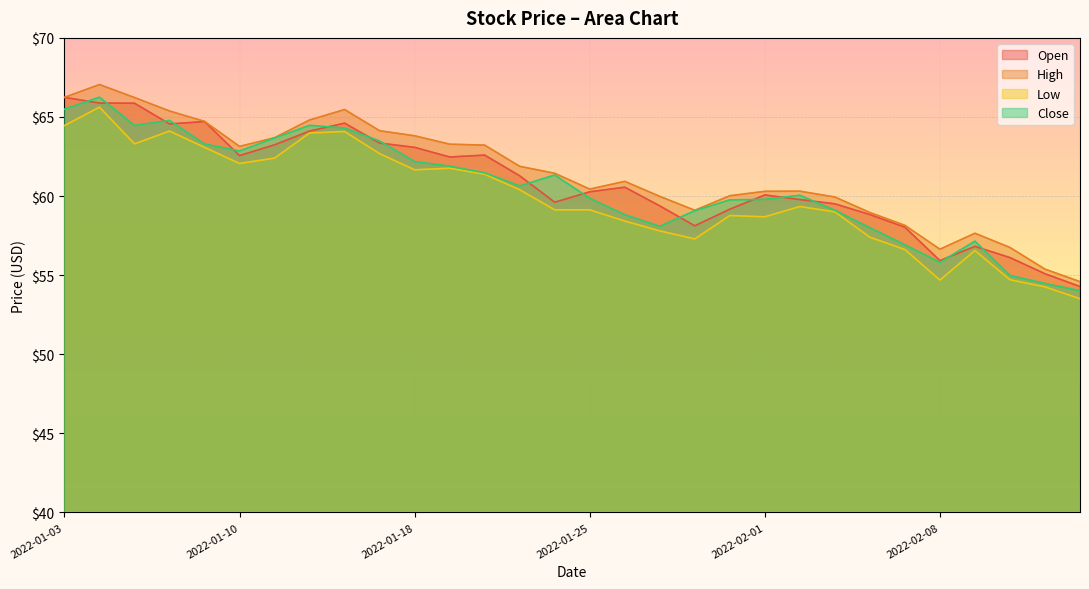

At which category is the sum across all series the highest?

2022-01-04